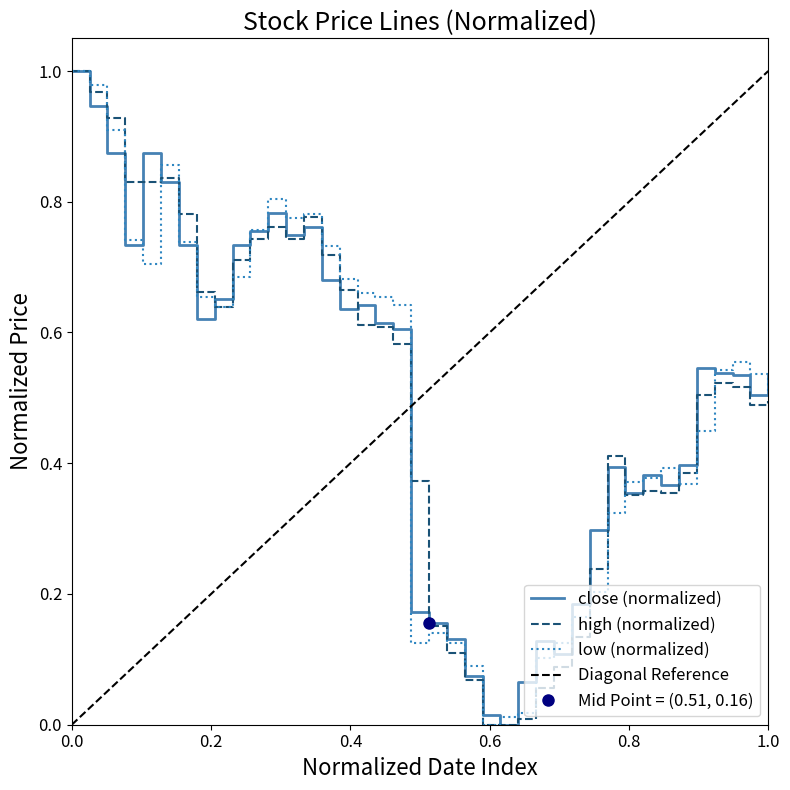

What is the value of the low point at the 8th from the left?

0.7